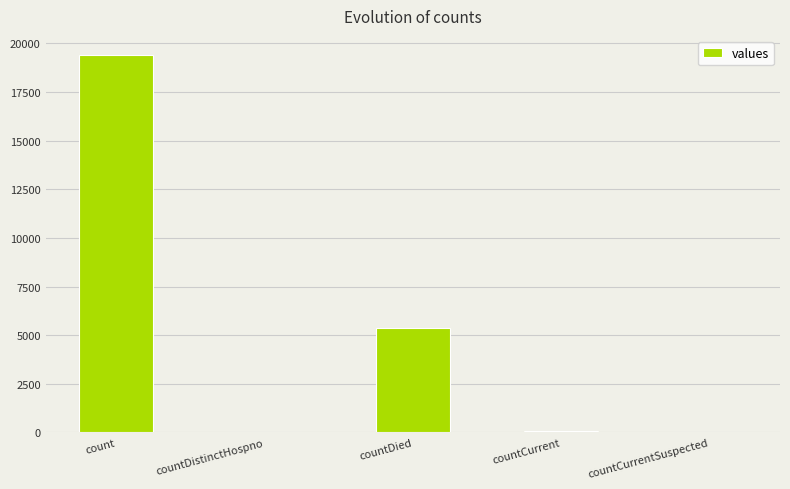

What is the greatest value displayed?

19420